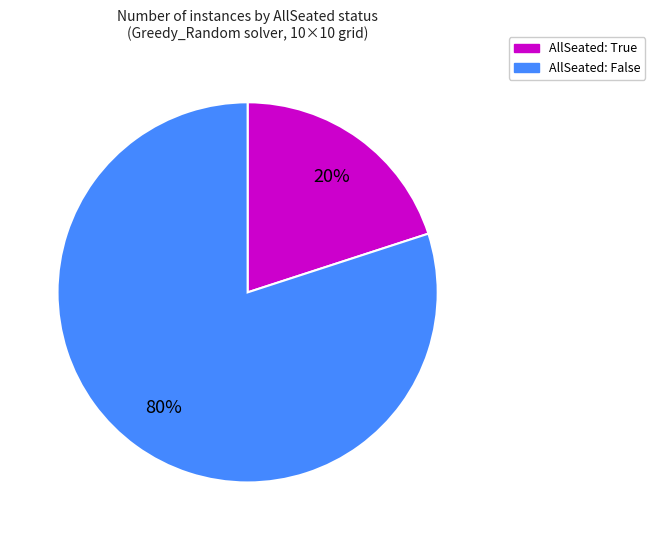

Is there any slice that represents more than half of the pie?

Yes